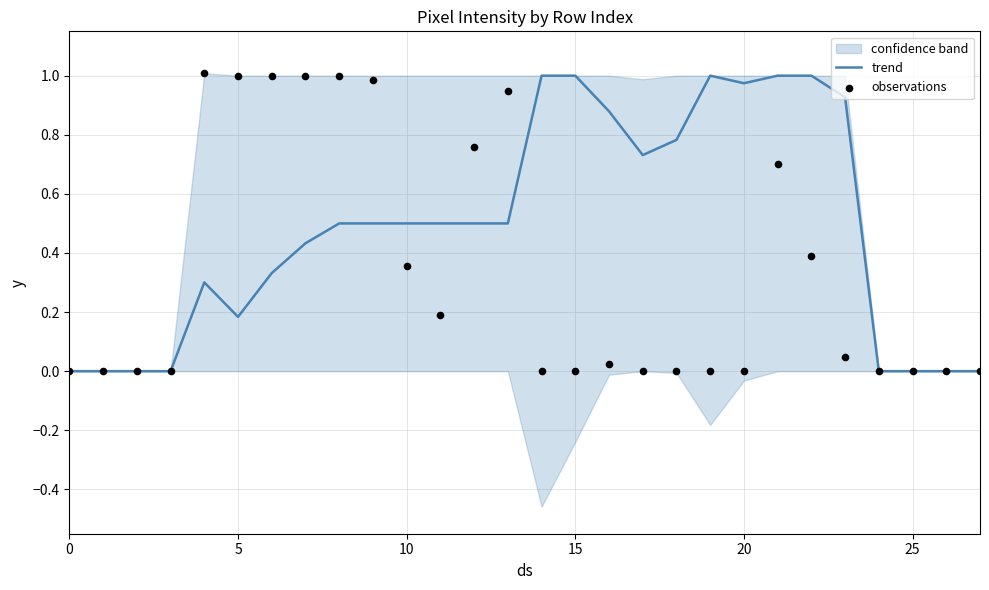

What is the total value across all series at 19?

1.0